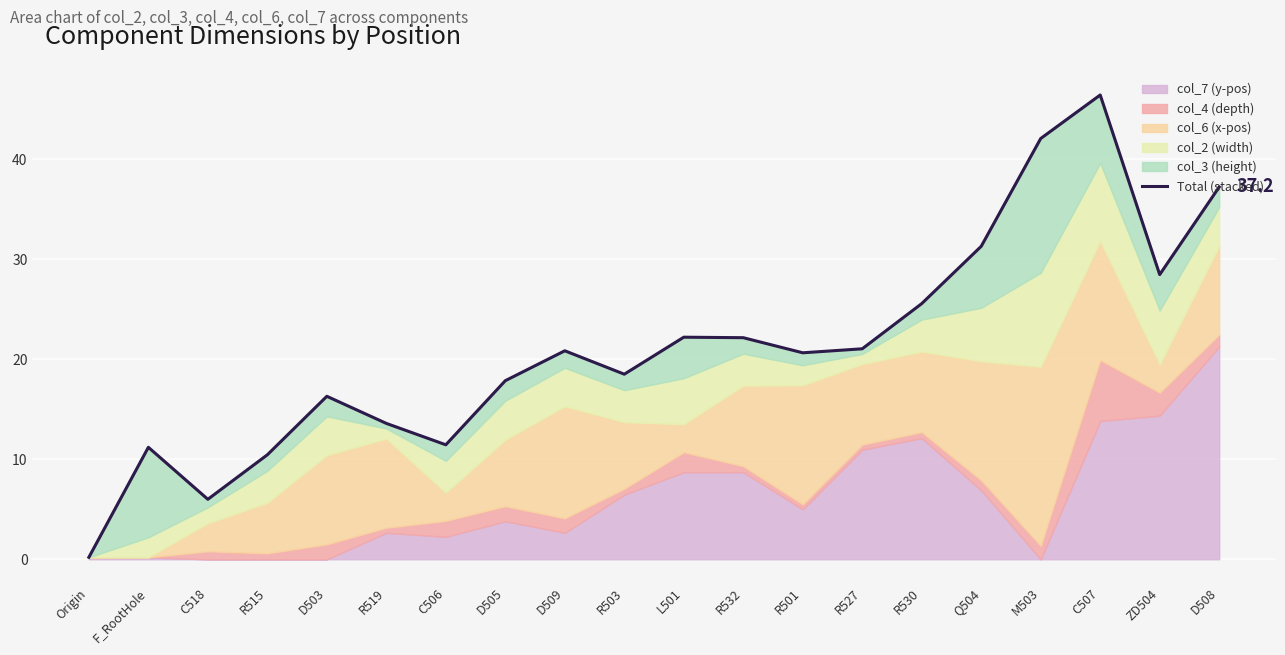

What is the value of the 5th point from the left?

16.3